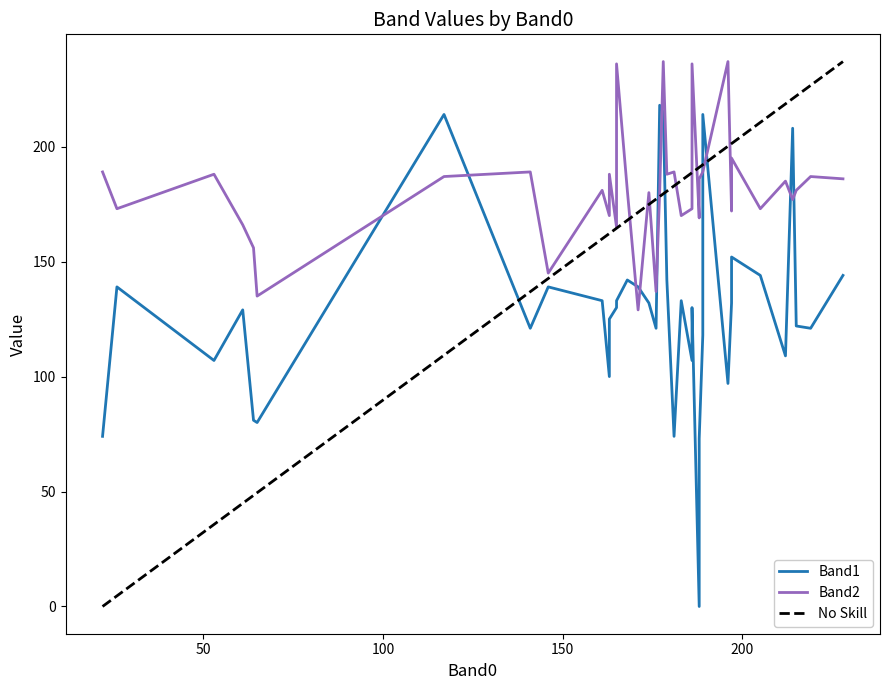

True or false: Band2 and Band1 intersect in this chart.

True